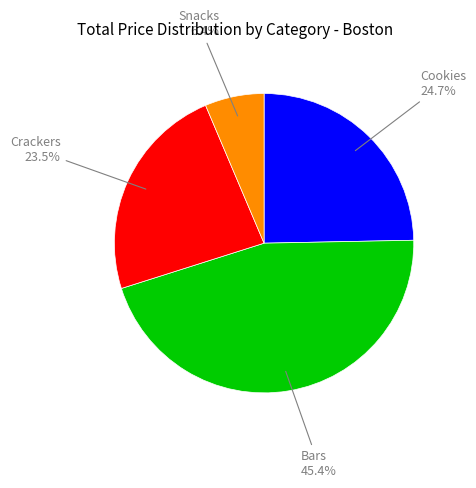

Combined, do Cookies and Bars account for over 50%?

Yes